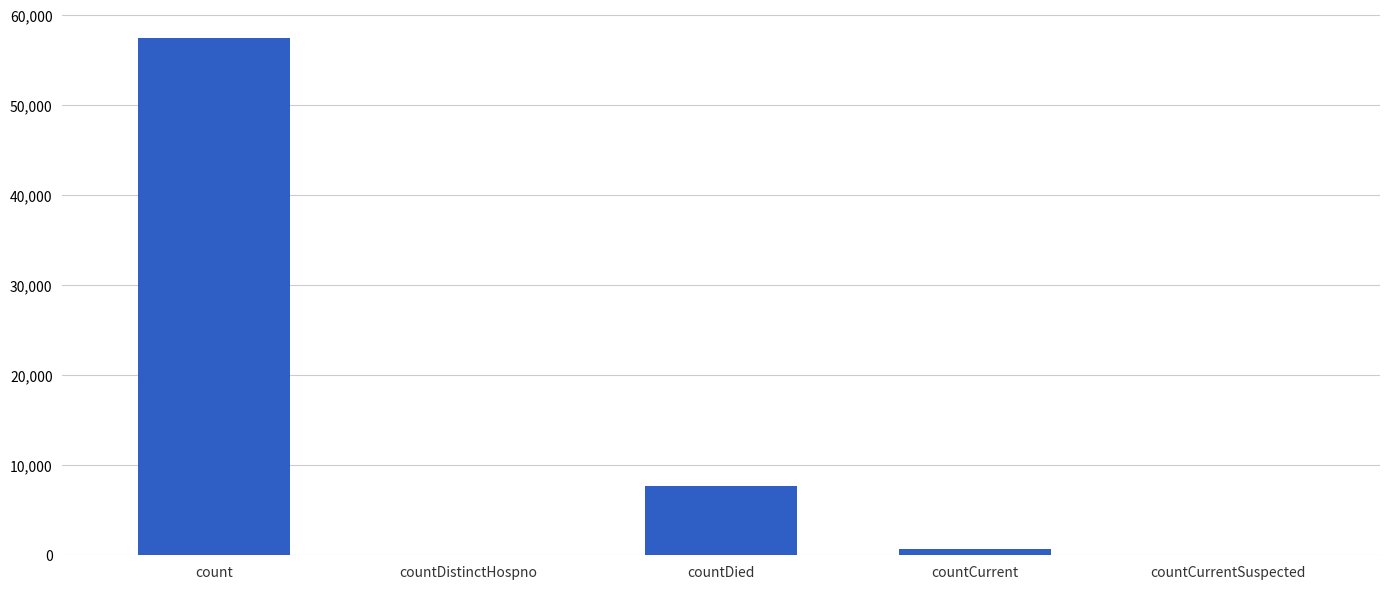

Reading left to right, what are all the values shown in this chart?

57475	0	7737	707	0